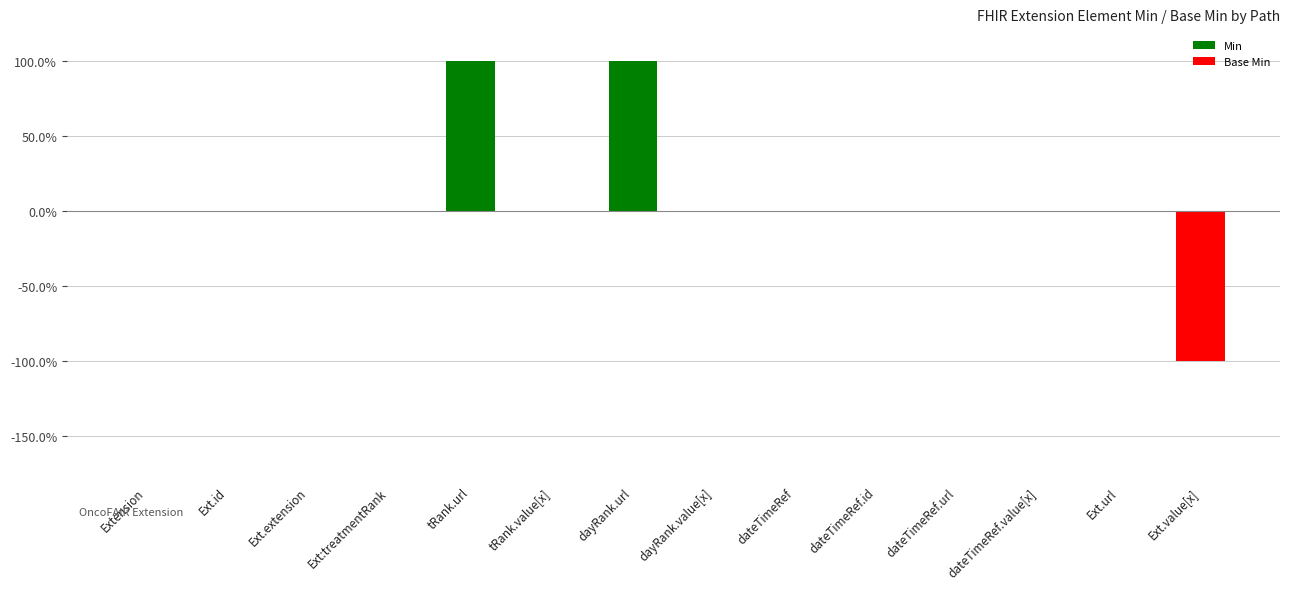

List the labels in order of Min value, largest first.

tRank.url, dayRank.url, Extension, Ext.id, Ext.extension, Ext:treatmentRank, tRank.value[x], dayRank.value[x], dateTimeRef, dateTimeRef.id, dateTimeRef.url, dateTimeRef.value[x], Ext.url, Ext.value[x]